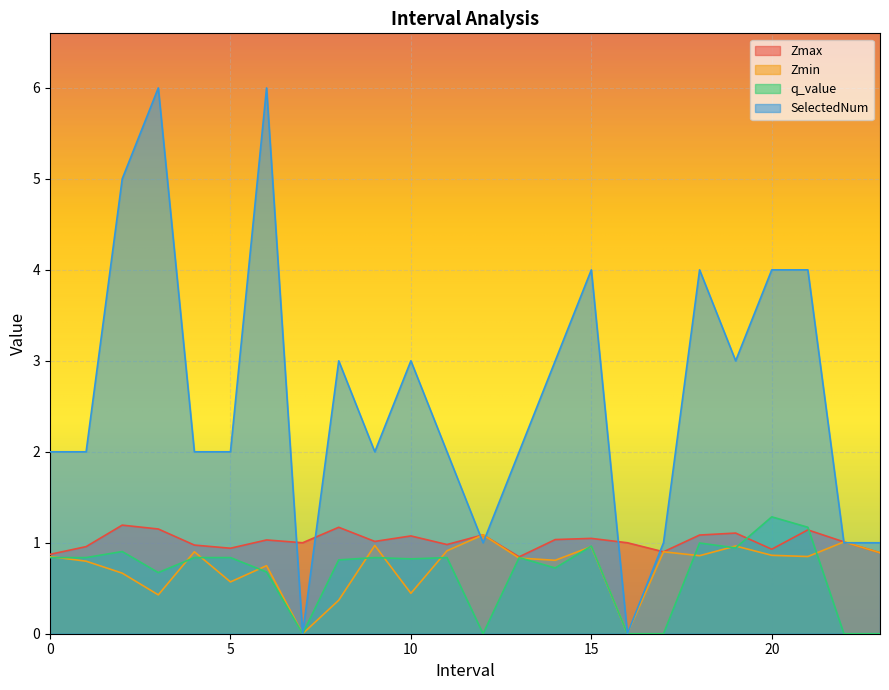

At which label does SelectedNum reach its peak?

3.0